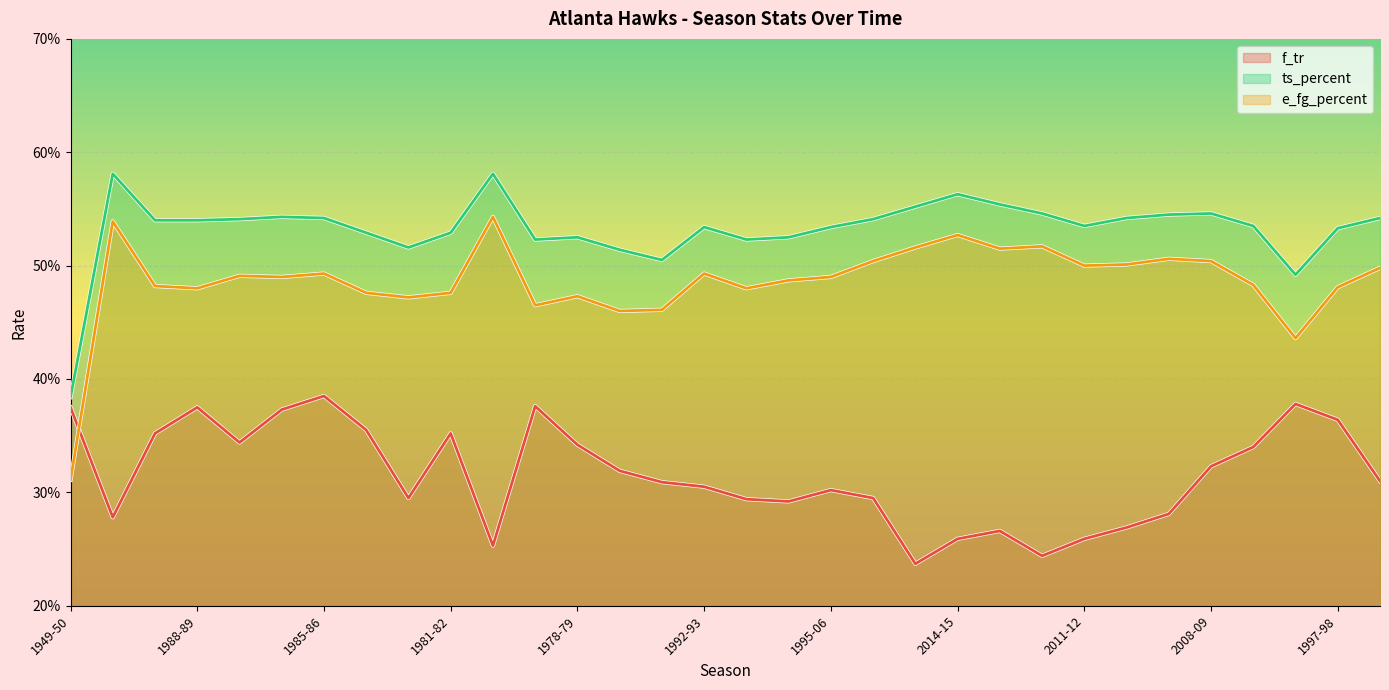

What is the maximum value for f_tr?

0.4